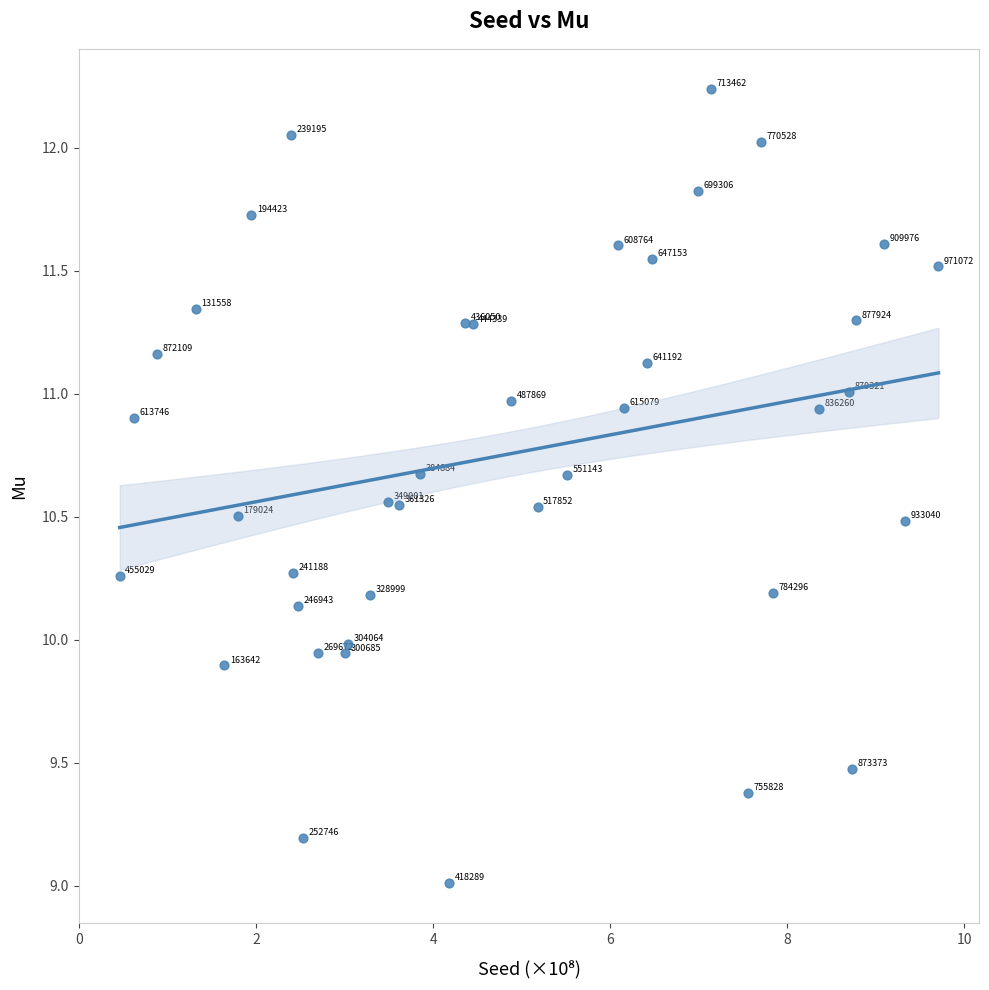

What Y value in the scatter plot is closest to 10?

10.0